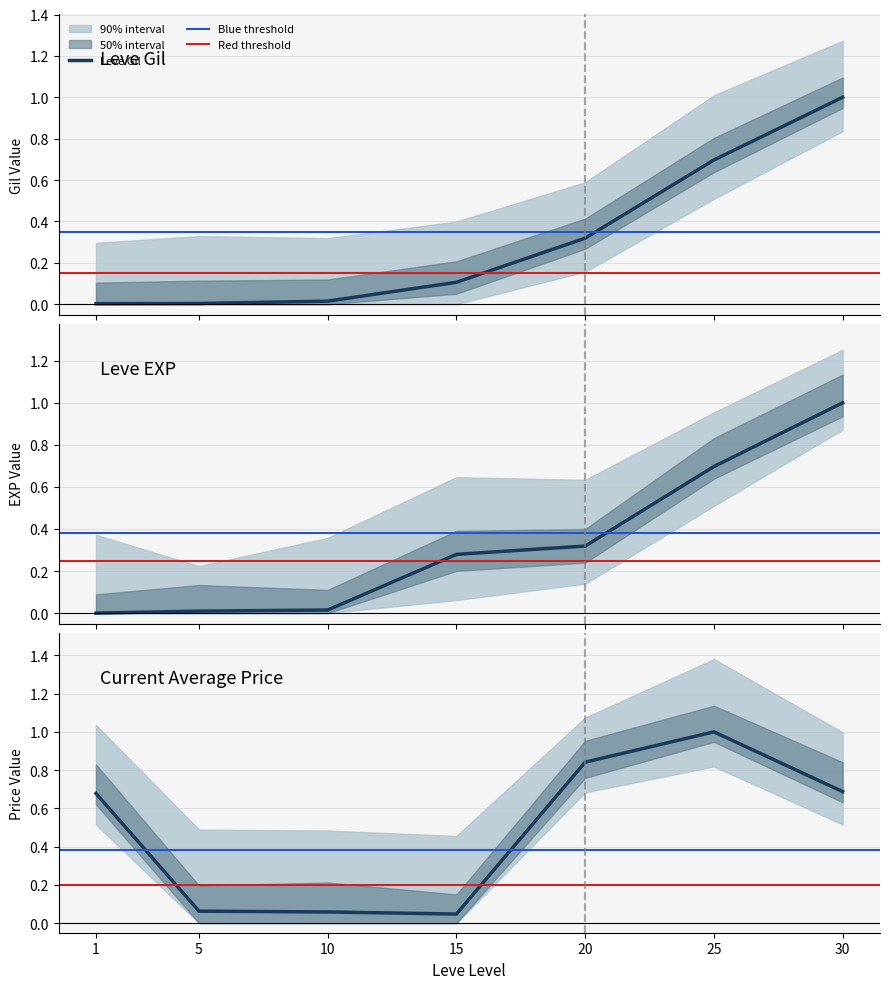

What is the total value across all series at 5?

0.1